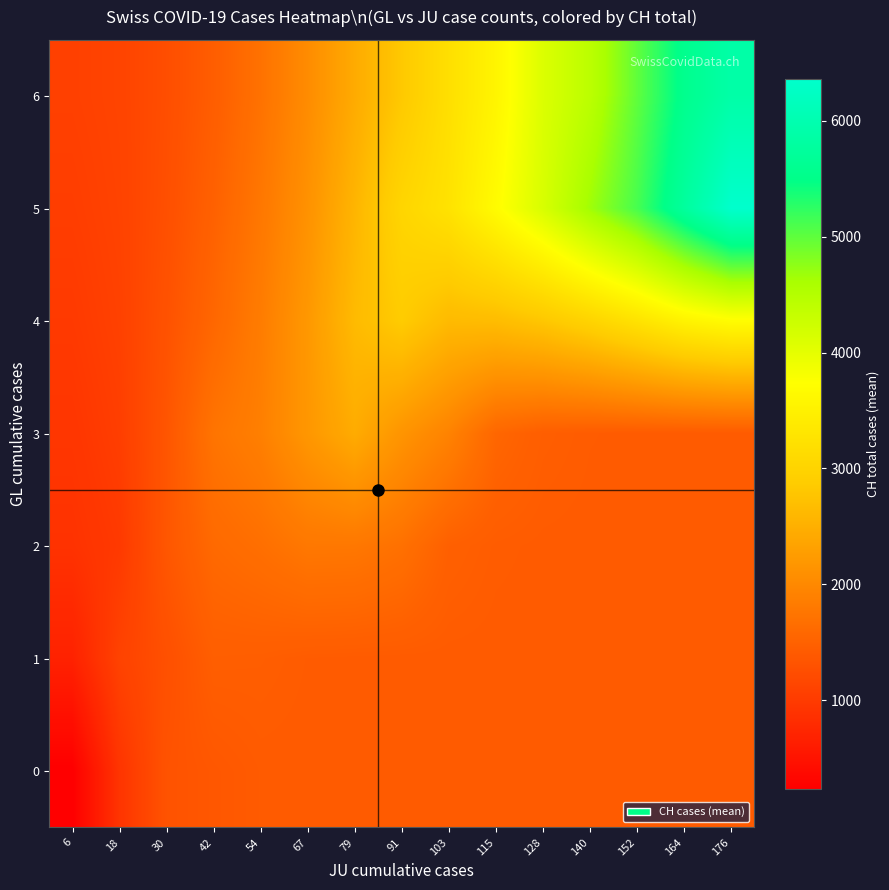

What is the smallest value displayed?

238.9